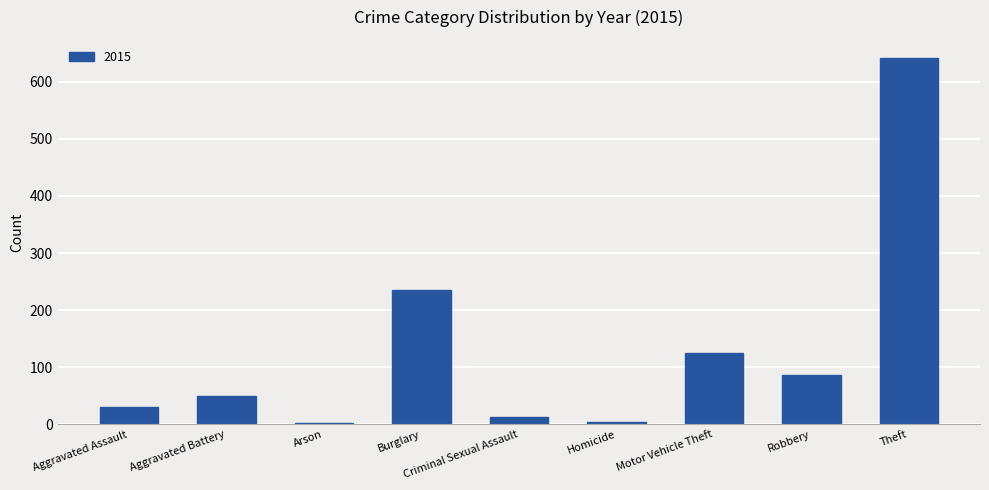

What is the label of the 1st bar from the right?

Theft